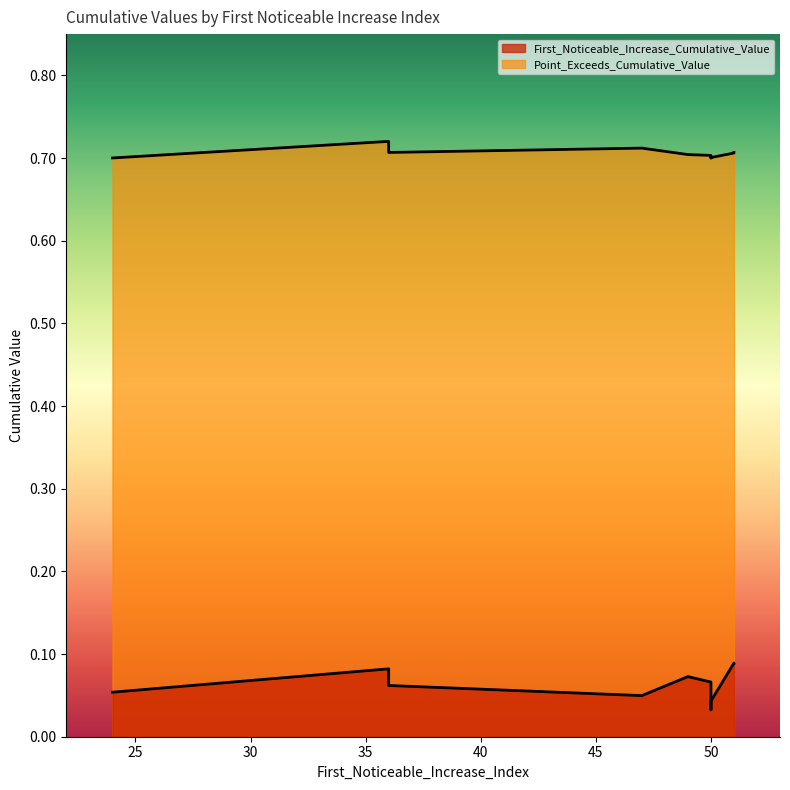

Between 47 and 51, which series saw the biggest shift?

First_Noticeable_Increase_Cumulative_Value